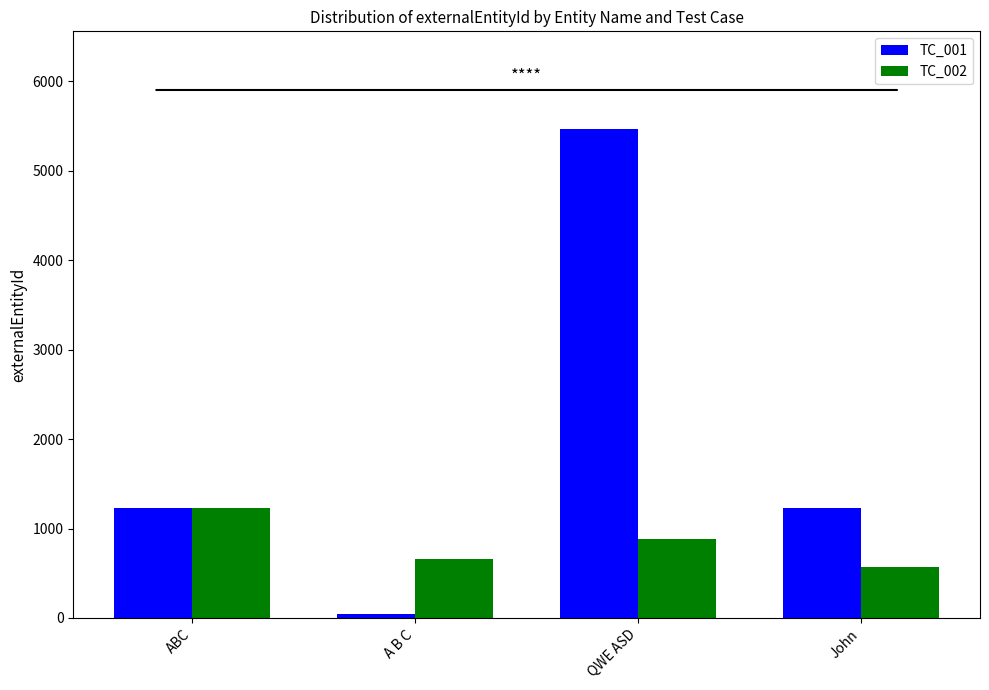

Where is TC_002 nearest to the value 901?

QWE ASD